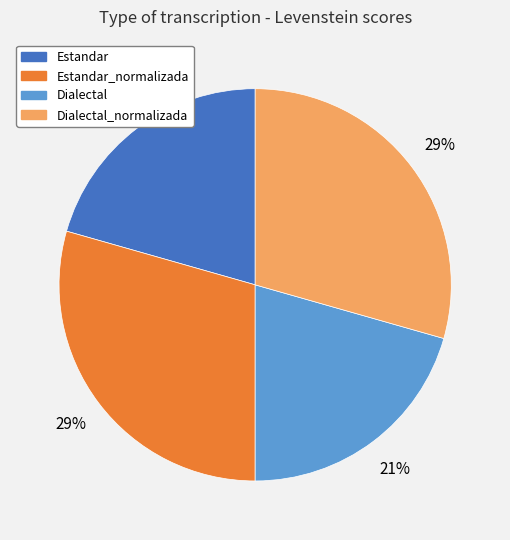

The Estandar_normalizada slice represents 29% of the pie. True or false?

True